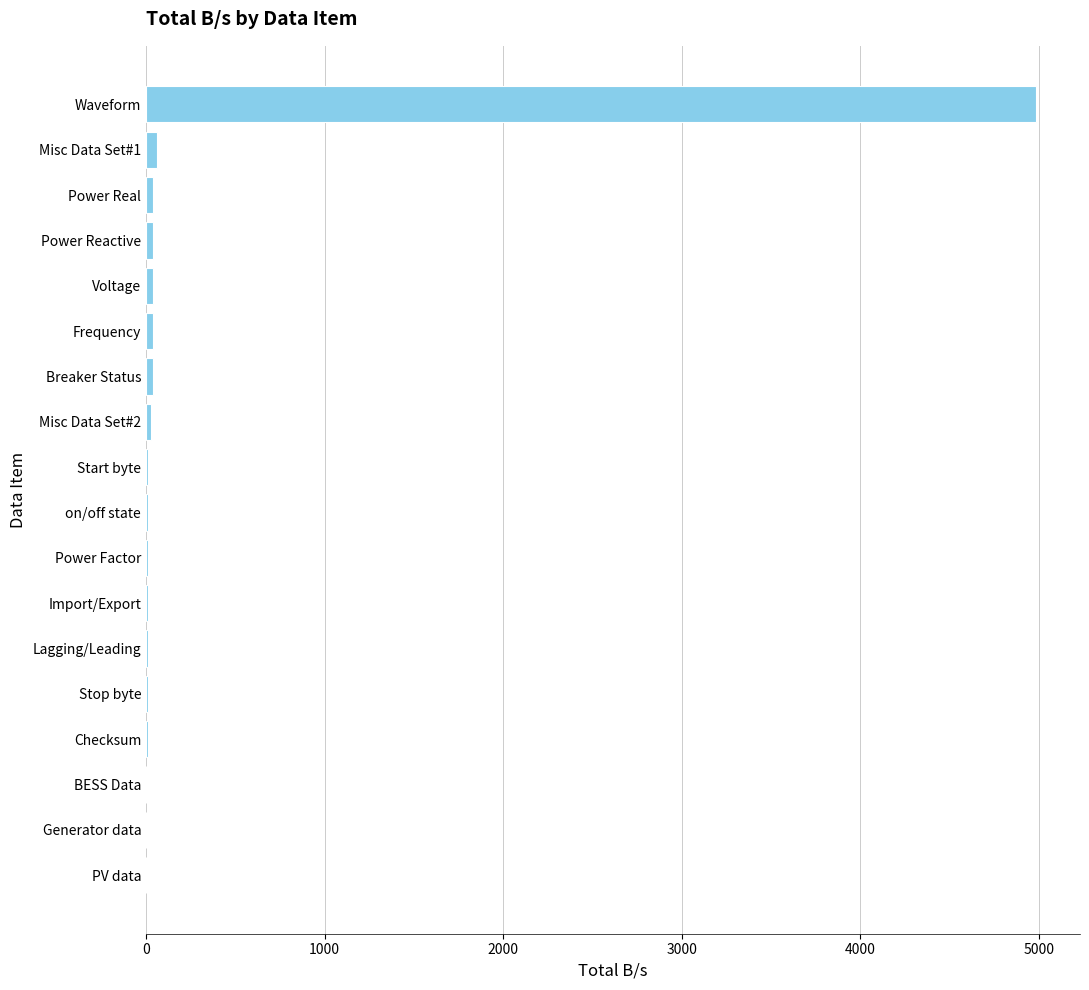

True or false: the data shows 2074 at PV data.

False